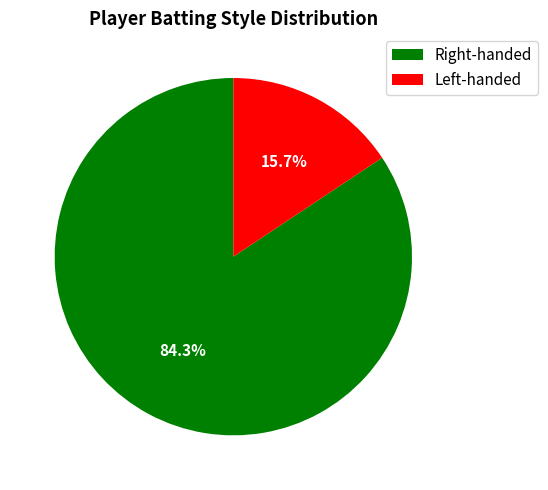

Rank the categories by value from highest to lowest.

Right-handed, Left-handed